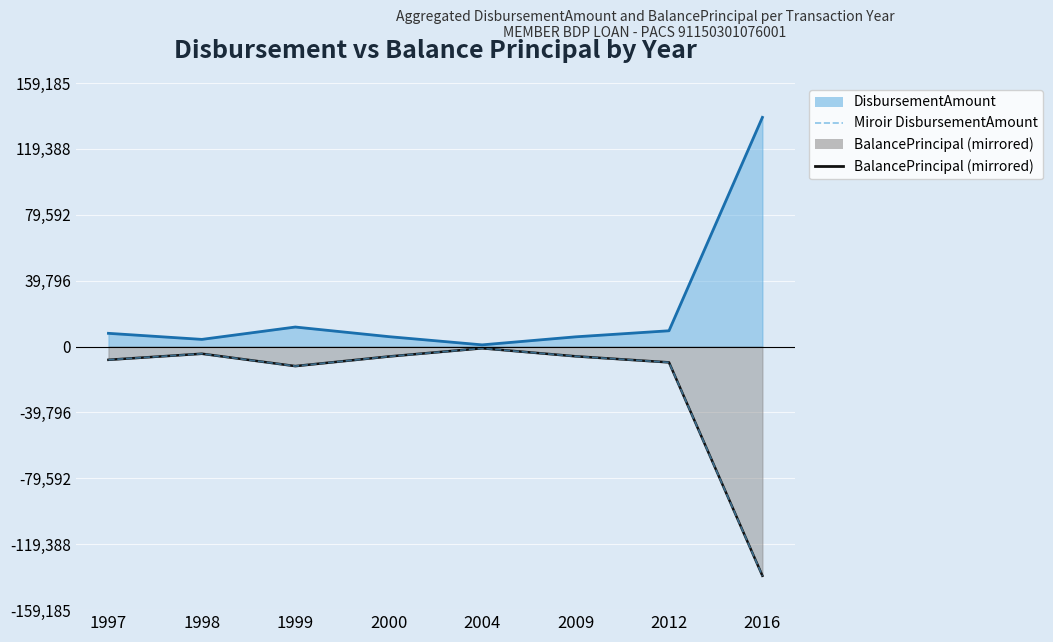

The DisbursementAmount (line) series shows 8000 at 1997. True or false?

True